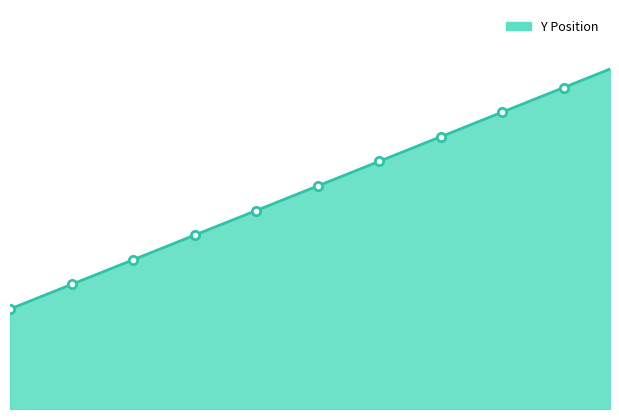

Does the chart display data point markers on the line(s)?

No